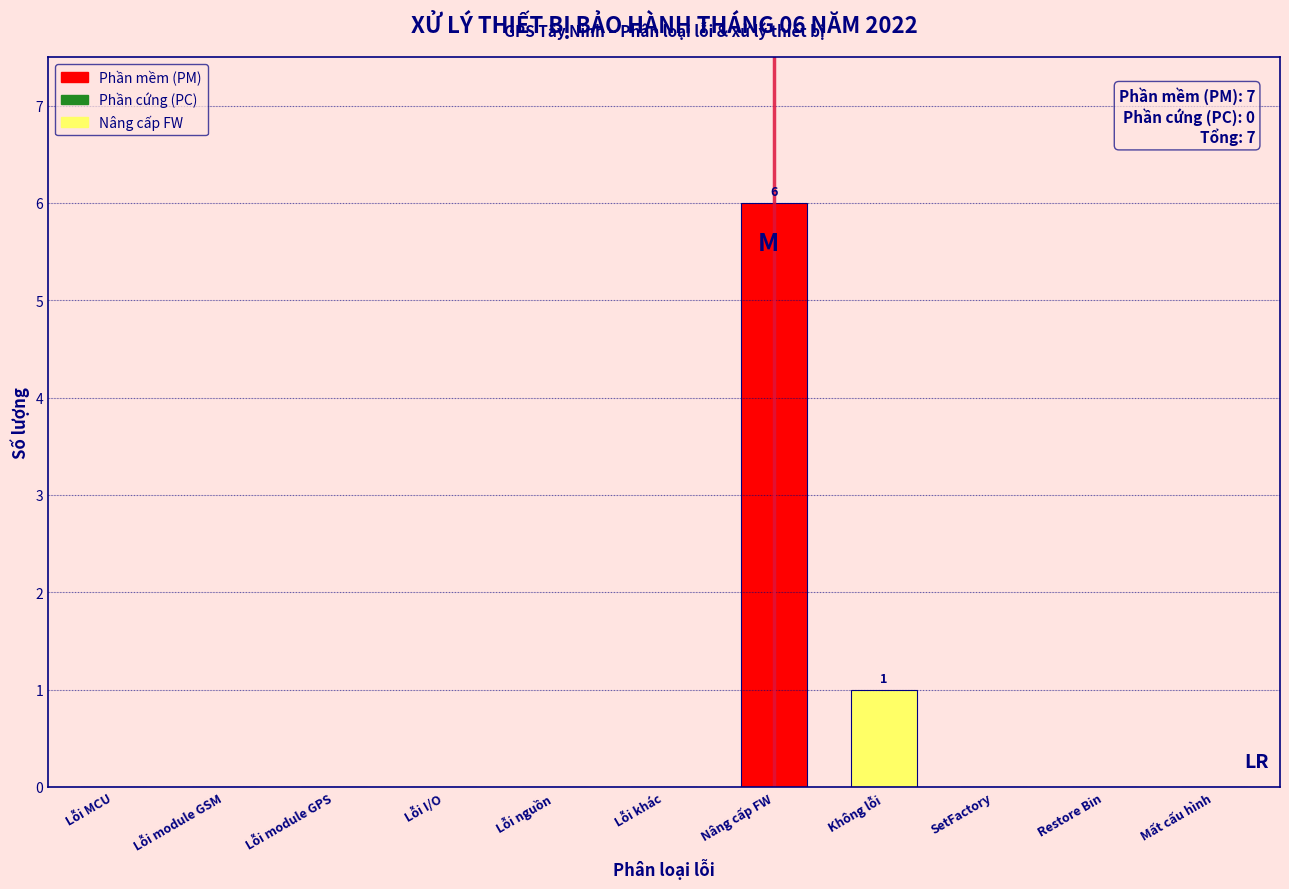

Reading left to right, what are all the values shown in this chart?

Lỗi MCU=0	Lỗi module GSM=0	Lỗi module GPS=0	Lỗi I/O=0	Lỗi nguồn=0	Lỗi khác=0	Nâng cấp FW=6	Không lỗi=1	SetFactory=0	Restore Bin=0	Mất cấu hình=0